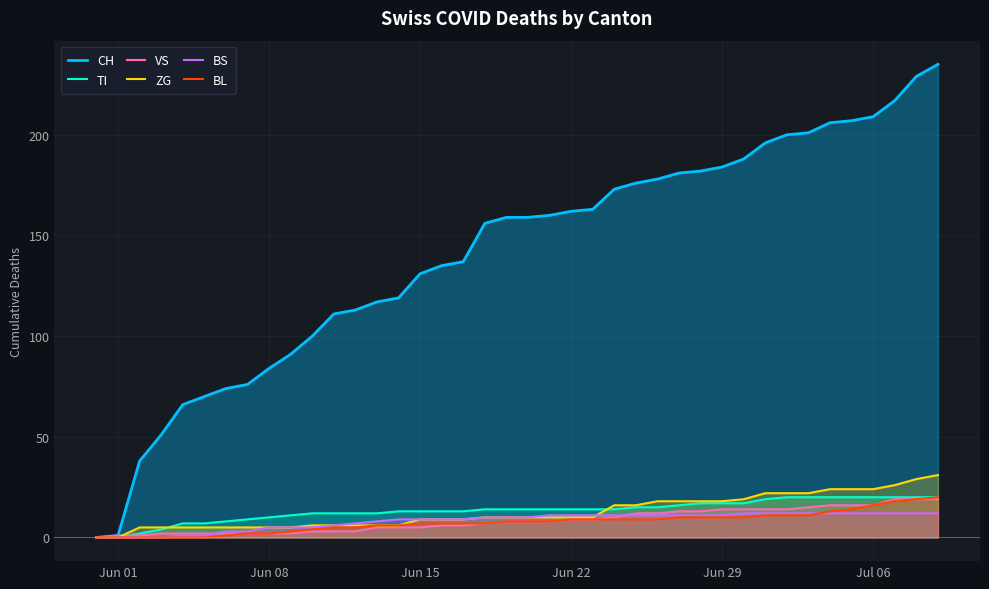

Reading left to right, transcribe all the data shown in this chart.

CH: 0	1	38	51	66	70	74	76	84	91	100	111	113	117	119	131	135	137	156	159	159	160	162	163	173	176	178	181	182	184	188	196	200	201	206	207	209	217	229	235
TI: 0	0	2	4	7	7	8	9	10	11	12	12	12	12	13	13	13	13	14	14	14	14	14	14	14	15	15	16	17	17	17	19	20	20	20	20	20	20	20	20
VS: 0	1	1	2	2	2	2	2	2	2	3	3	3	5	5	5	6	6	7	8	8	8	9	9	10	12	12	13	13	14	14	14	14	15	16	16	16	19	19	19
ZG: 0	0	5	5	5	5	5	5	5	5	6	6	6	6	6	9	9	9	10	10	10	10	10	10	16	16	18	18	18	18	19	22	22	22	24	24	24	26	29	31
BS: 0	0	0	0	1	1	3	3	5	5	5	6	7	8	9	9	9	9	10	10	10	11	11	11	11	11	11	11	11	11	12	12	12	12	12	12	12	12	12	12
BL: 0	0	0	0	0	0	1	2	2	3	4	5	5	6	6	7	7	7	7	8	8	8	9	9	9	9	9	10	10	10	10	11	11	11	13	14	16	18	19	20